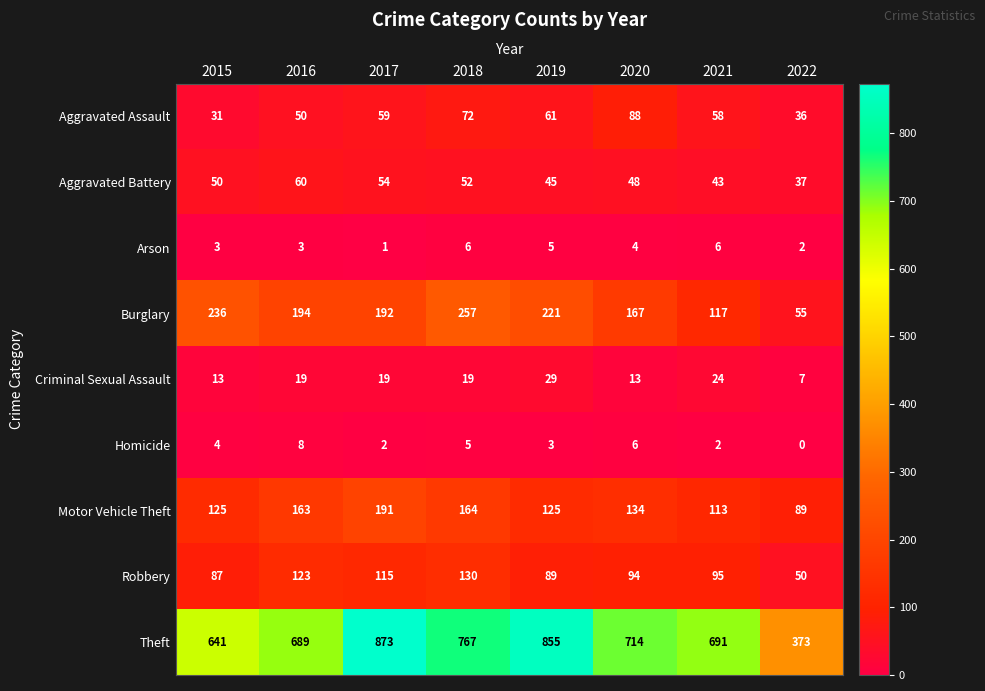

The Homicide series shows 11 at 2016. True or false?

False